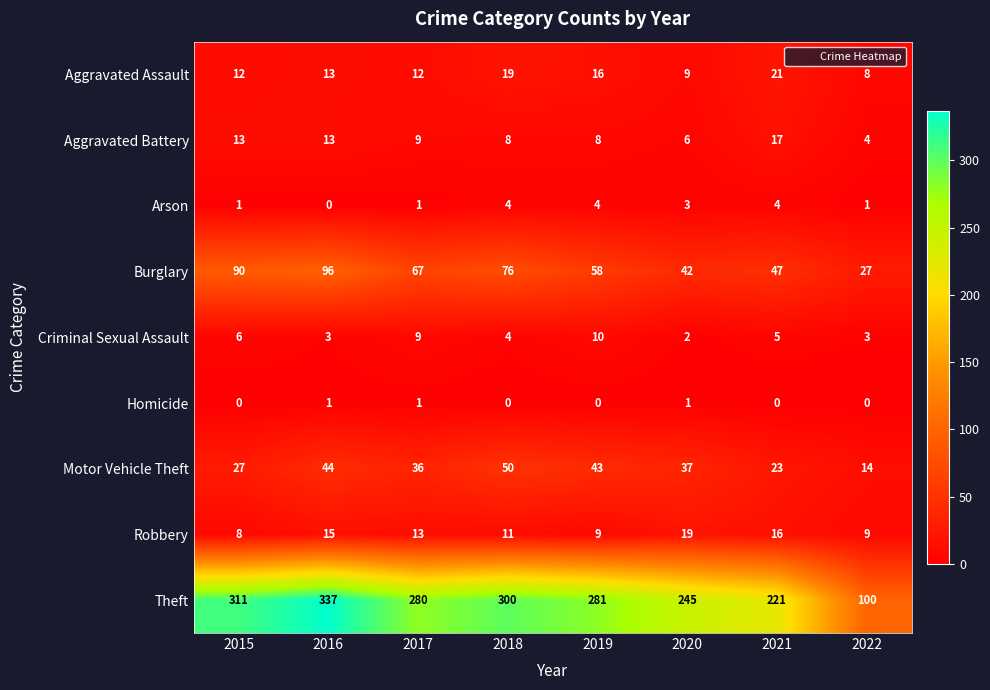

Read the Motor Vehicle Theft value at 2022.

14